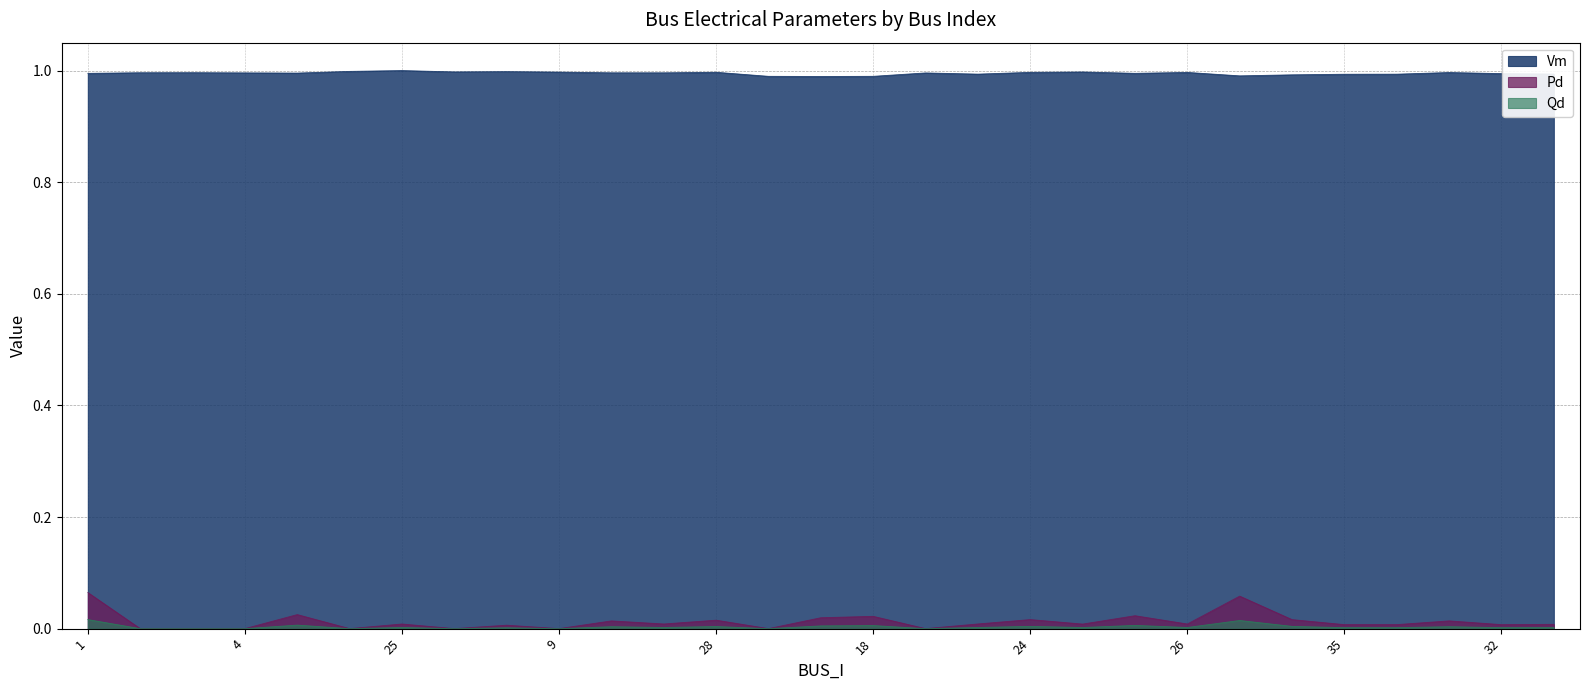

Does the chart have visible grid lines?

Yes